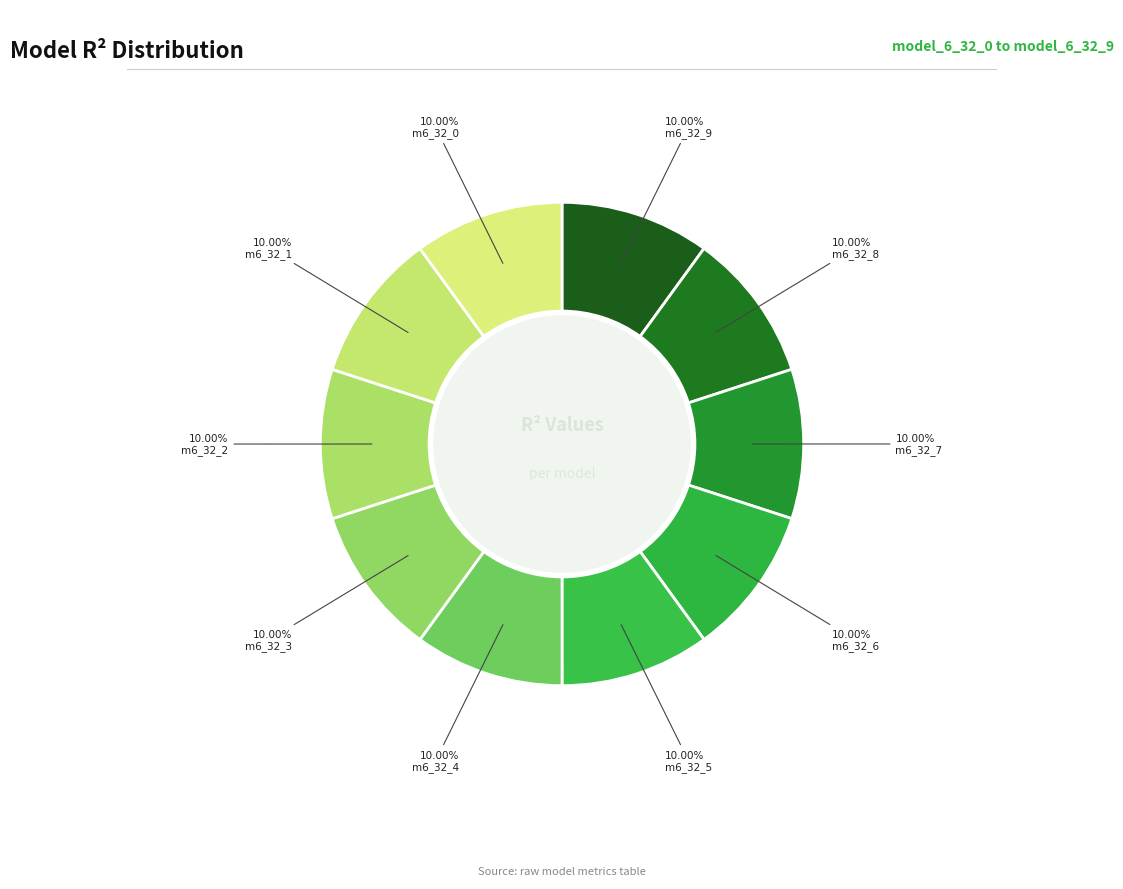

Is there a majority slice in this chart?

No